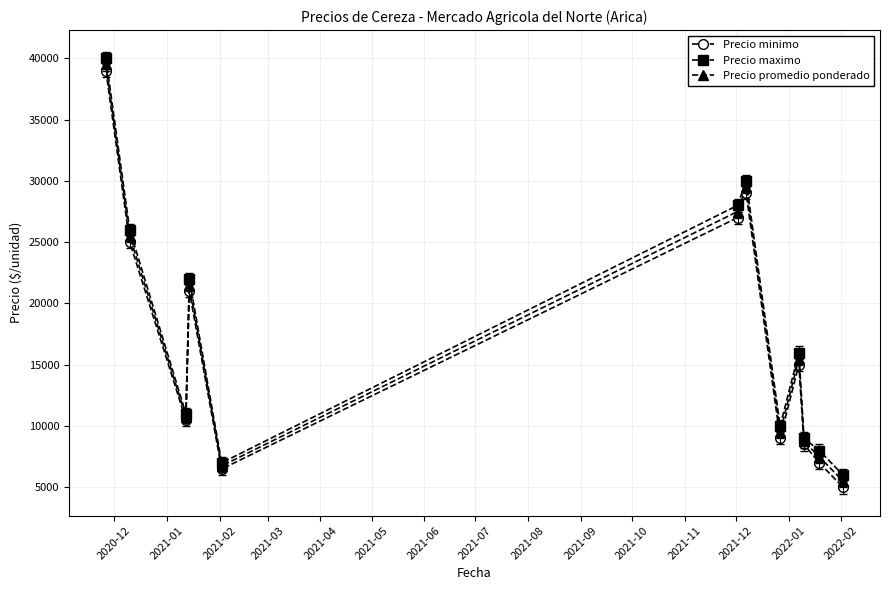

In Precio maximo, how many points are higher than both neighbors (excluding endpoints)?

3